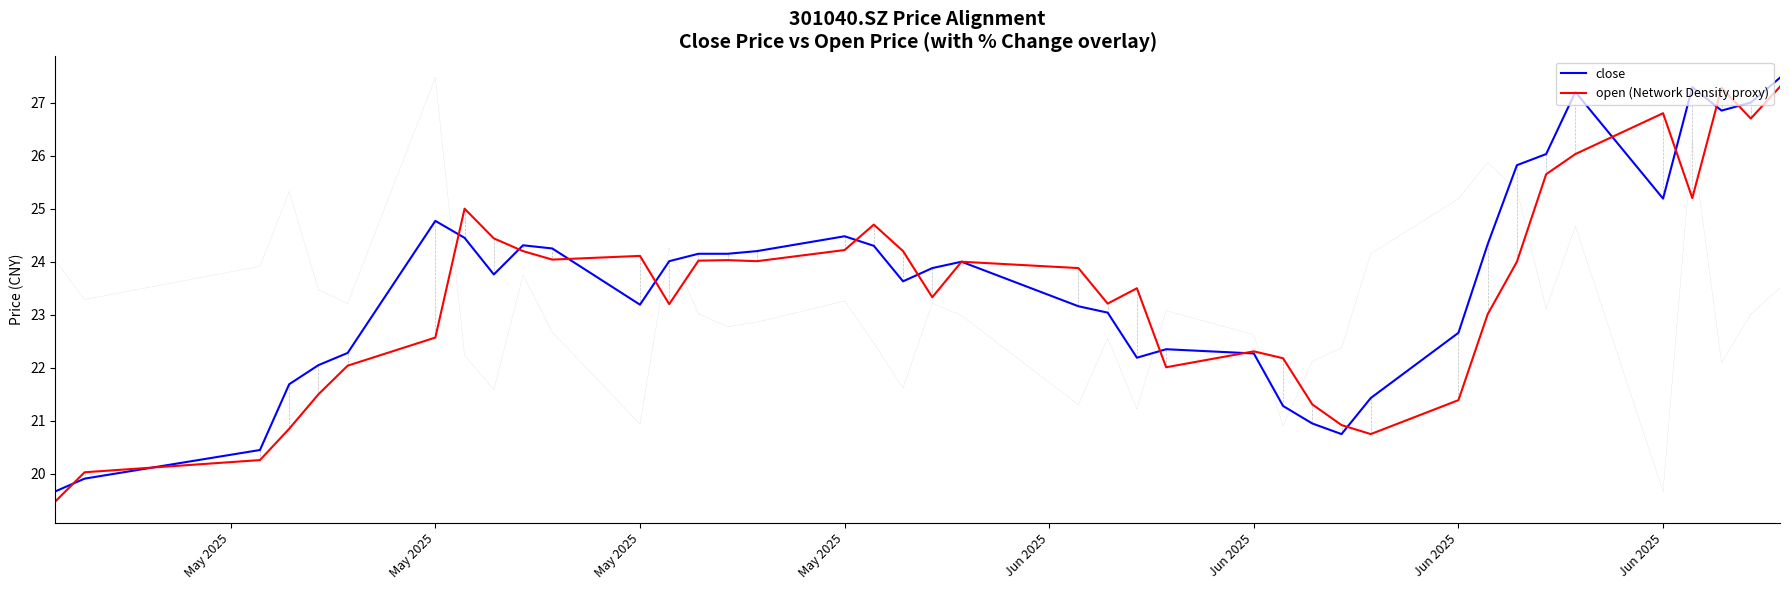

What is the difference between the second highest and minimum values in the open (Network Density proxy) series?

7.8